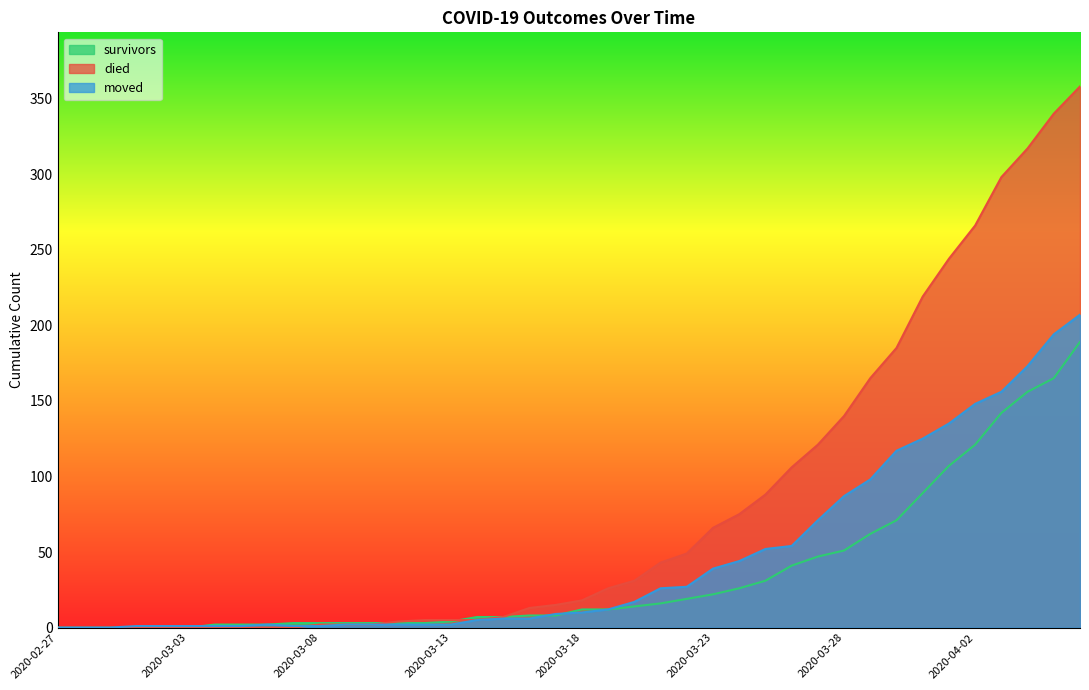

True or false: survivors has more than 2 points higher than both neighbors.

False